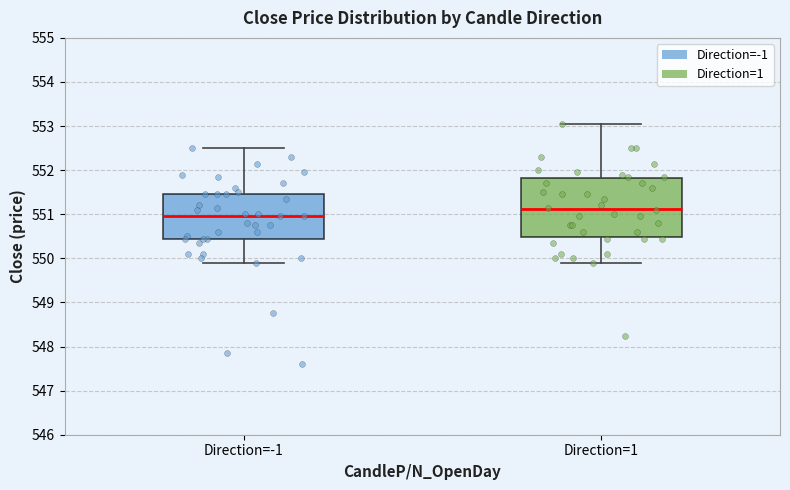

Reading left to right, transcribe this box plot: for each box, give where its median line is, the range the box spans, and where its two whiskers end, as read against the y-axis. The values are not printed on the chart, so give them approximately, as read against the axis.

Direction=-1: median 551.0, box 550.5 to 551.5, whiskers 549.9 to 552.5
Direction=1: median 551.1, box 550.5 to 551.8, whiskers 549.9 to 553.1